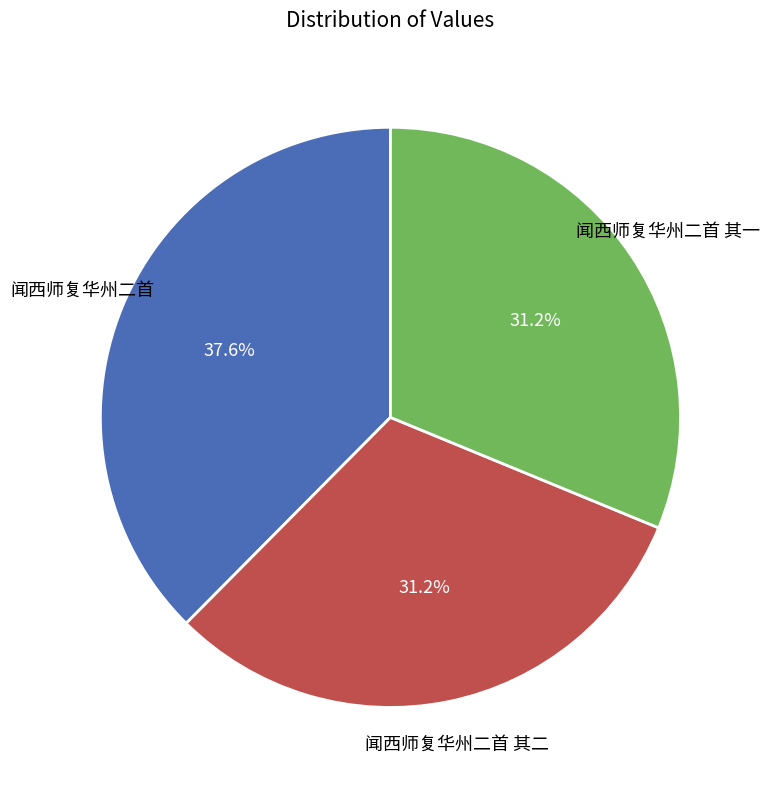

Which has a higher value, 闻西师复华州二首 or 闻西师复华州二首 其二?

闻西师复华州二首